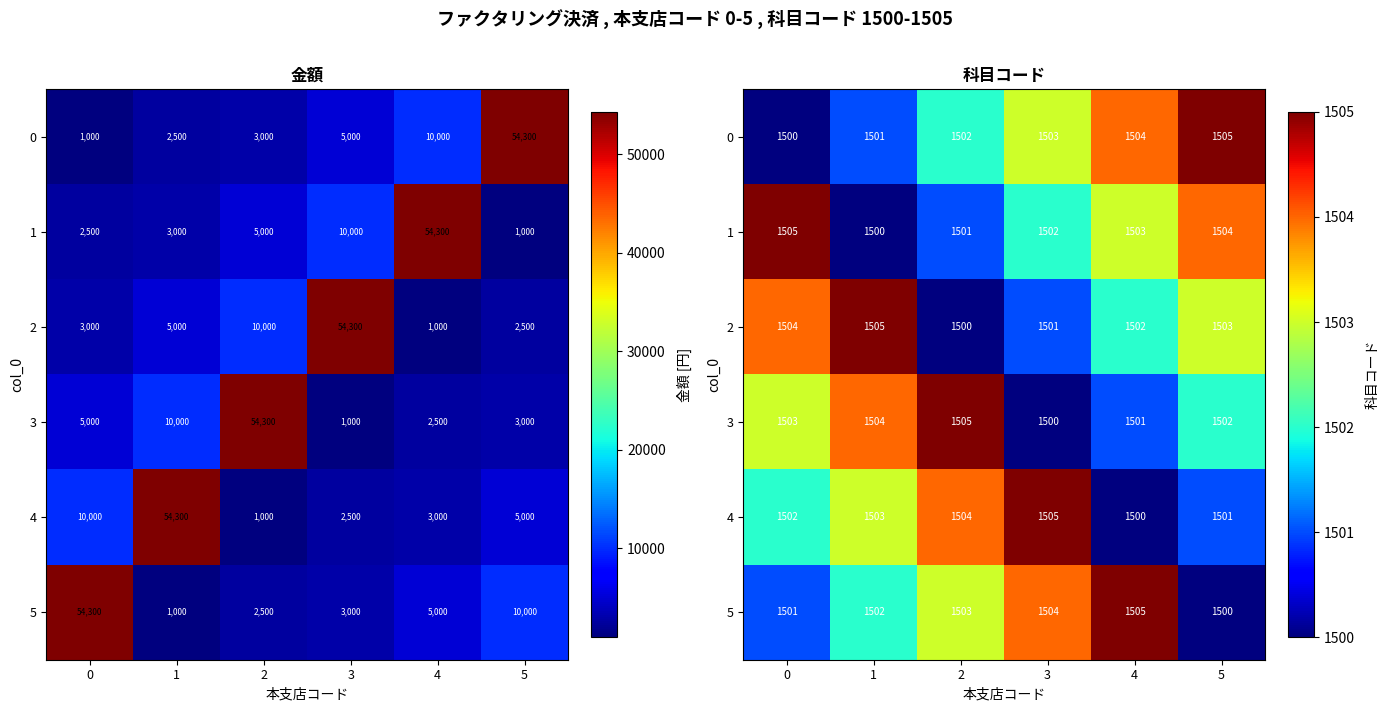

Is the value of 2 at 3 greater than the value of 0 at 4?

No